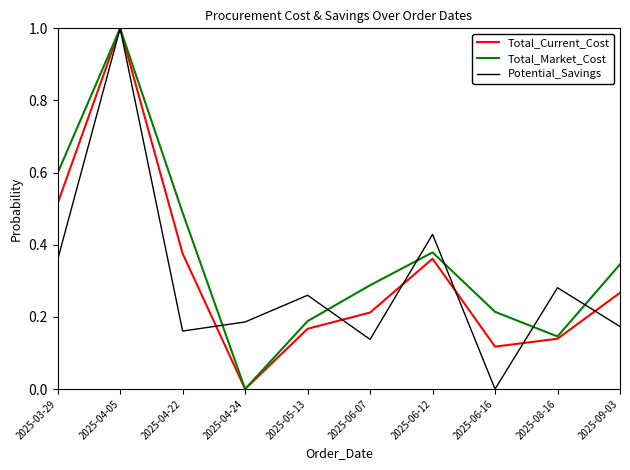

What is the maximum value shown in the chart?

1.0